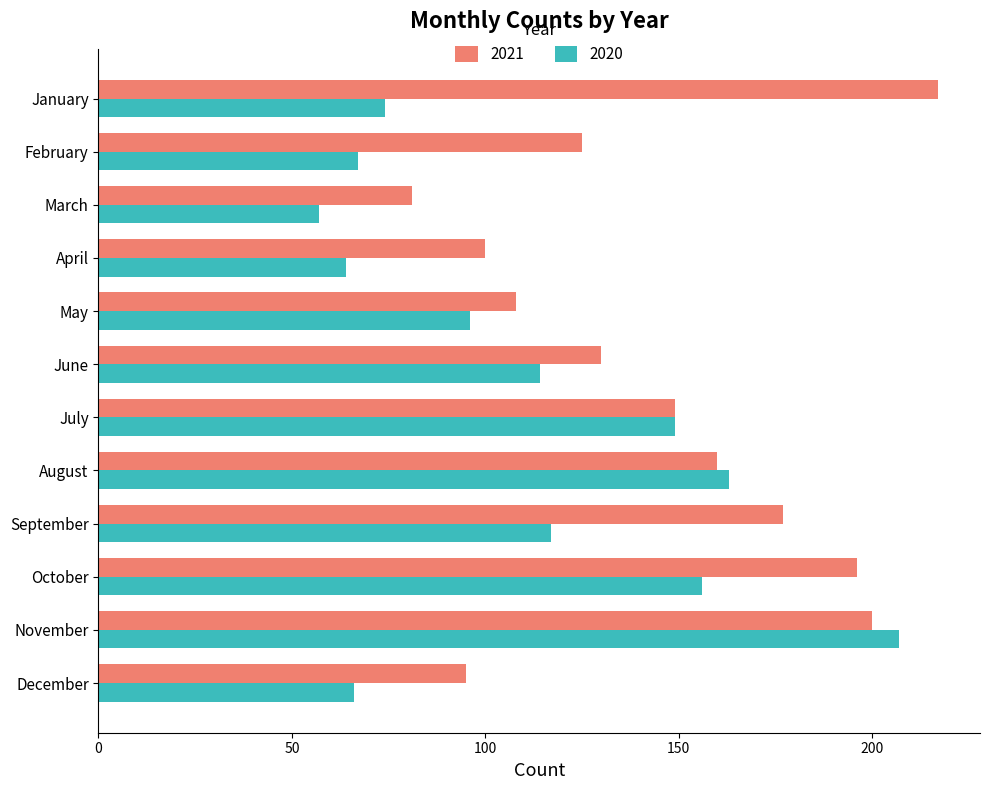

Rank the series at February from highest to lowest value.

2021, 2020